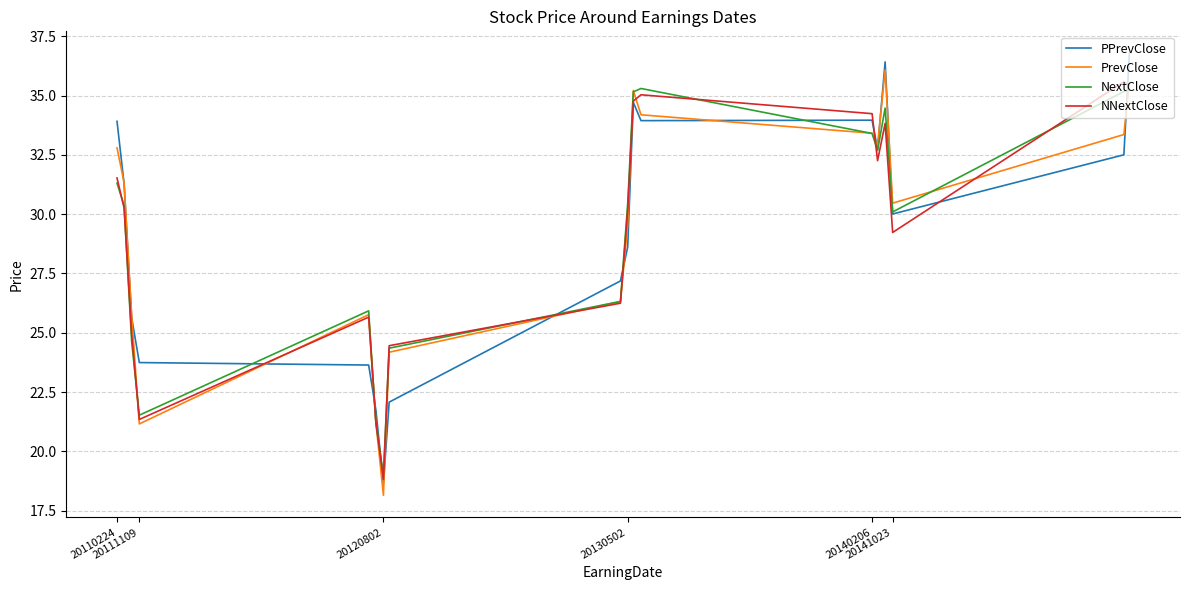

At how many categories does at least one series exceed 20?

17